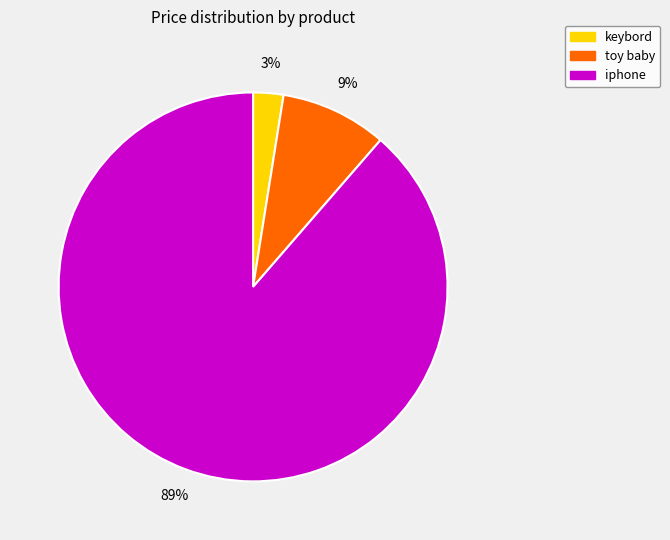

Which category has the smallest portion of the pie?

keybord